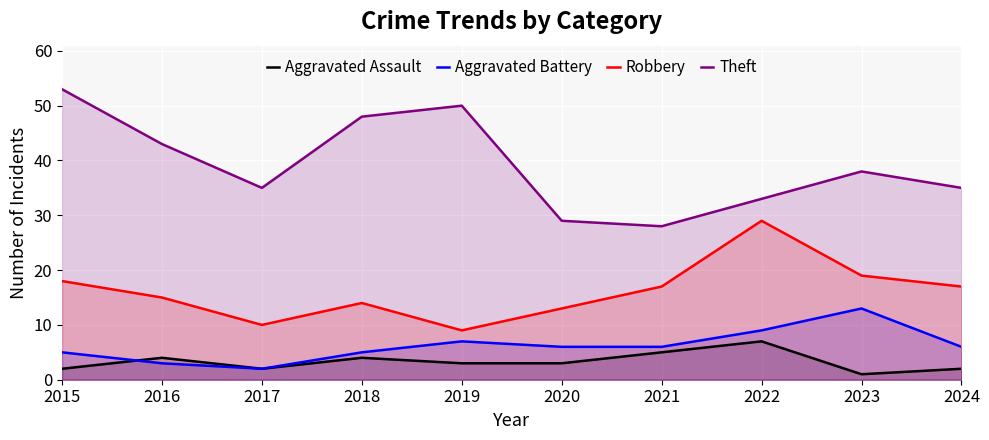

Rank the categories by Aggravated Battery value from highest to lowest.

2023, 2022, 2019, 2020, 2021, 2024, 2015, 2018, 2016, 2017